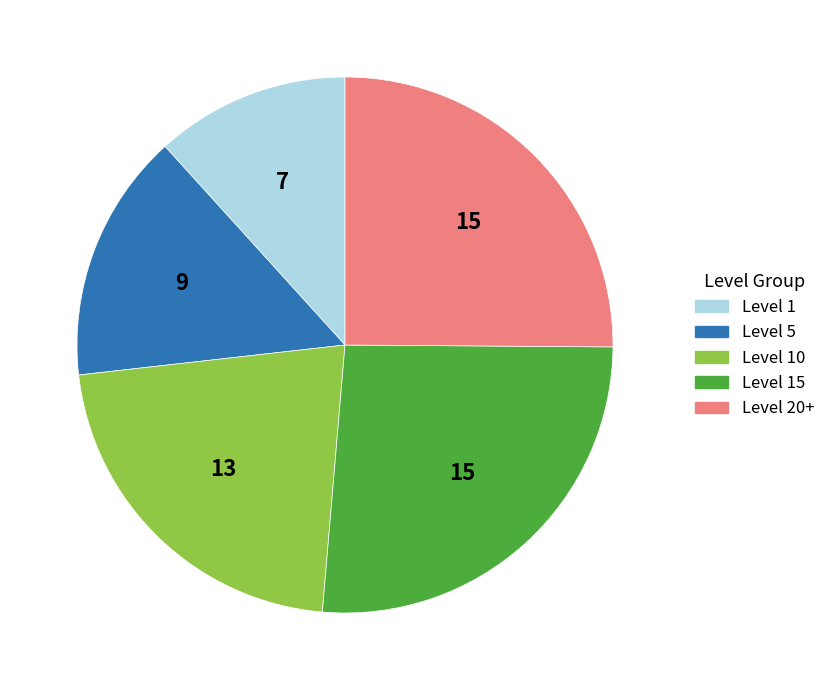

Is the sum of Level 20+ and Level 10 greater than half?

No